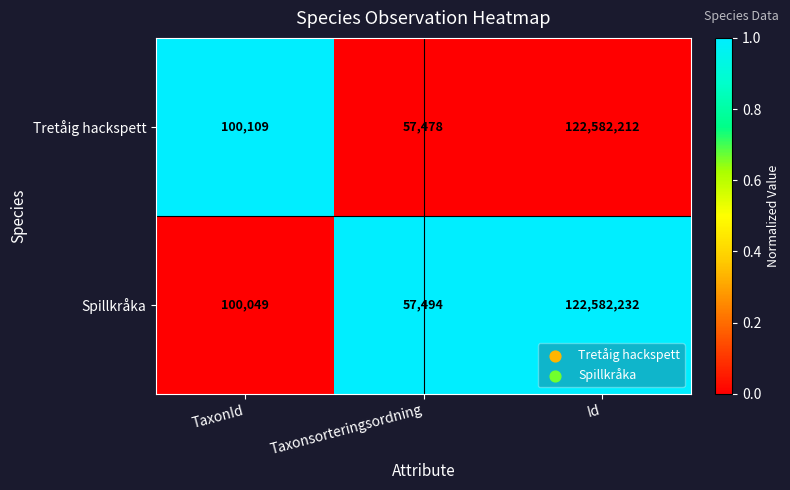

List the series in order of their overall mean, highest first.

Tretåig hackspett, Spillkråka